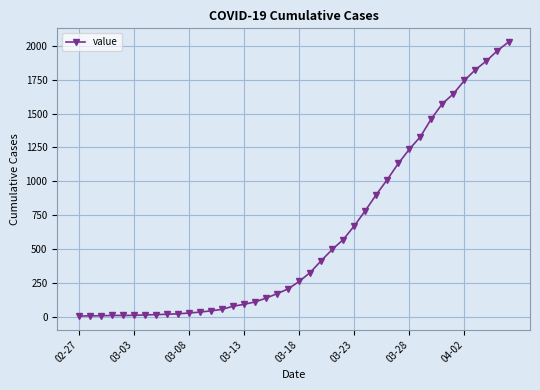

What is the maximum value shown in the chart?

2028